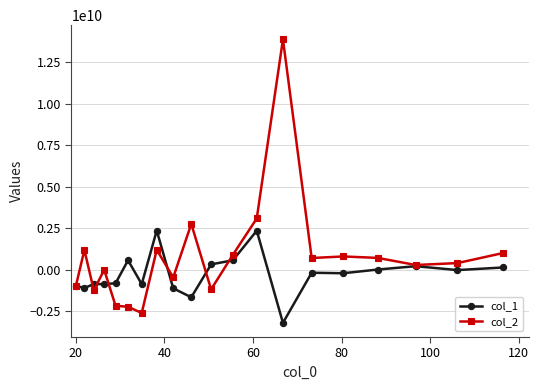

What is the maximum value for col_1?

2360987168.8